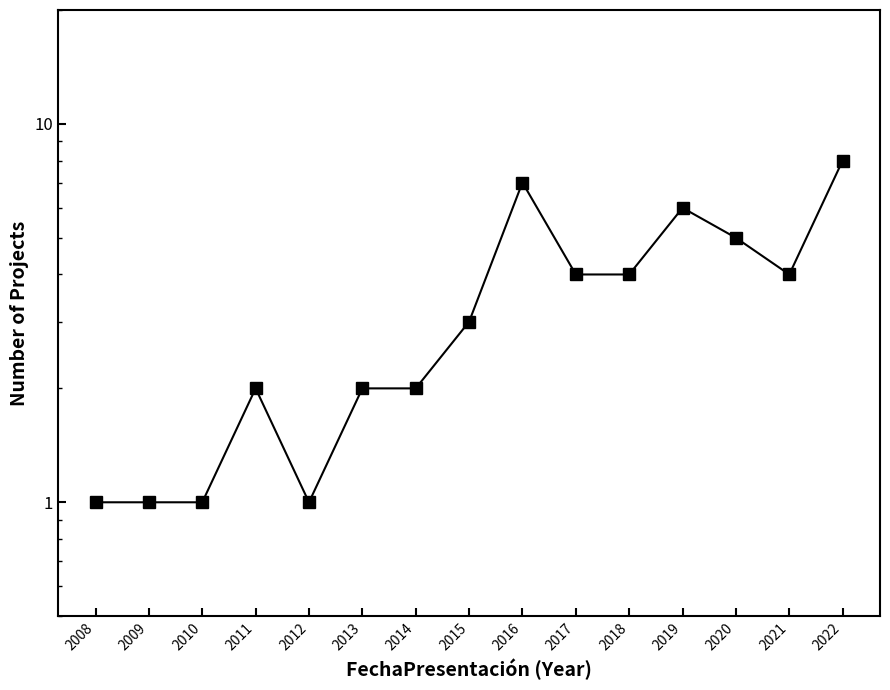

The value at 2012 is 0. True or false?

False